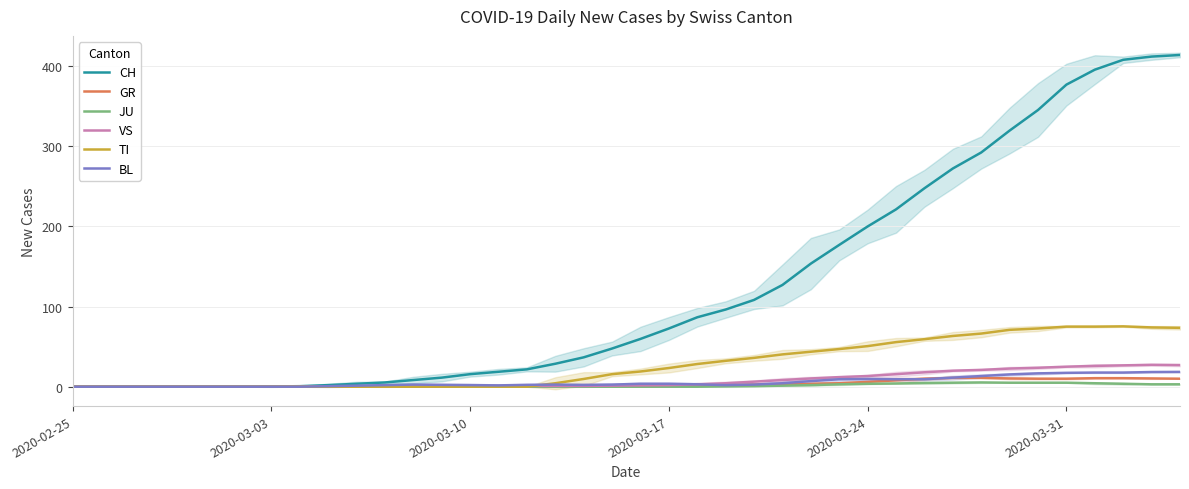

Is it true that GR equals 10.0 at 2020-03-31?

True